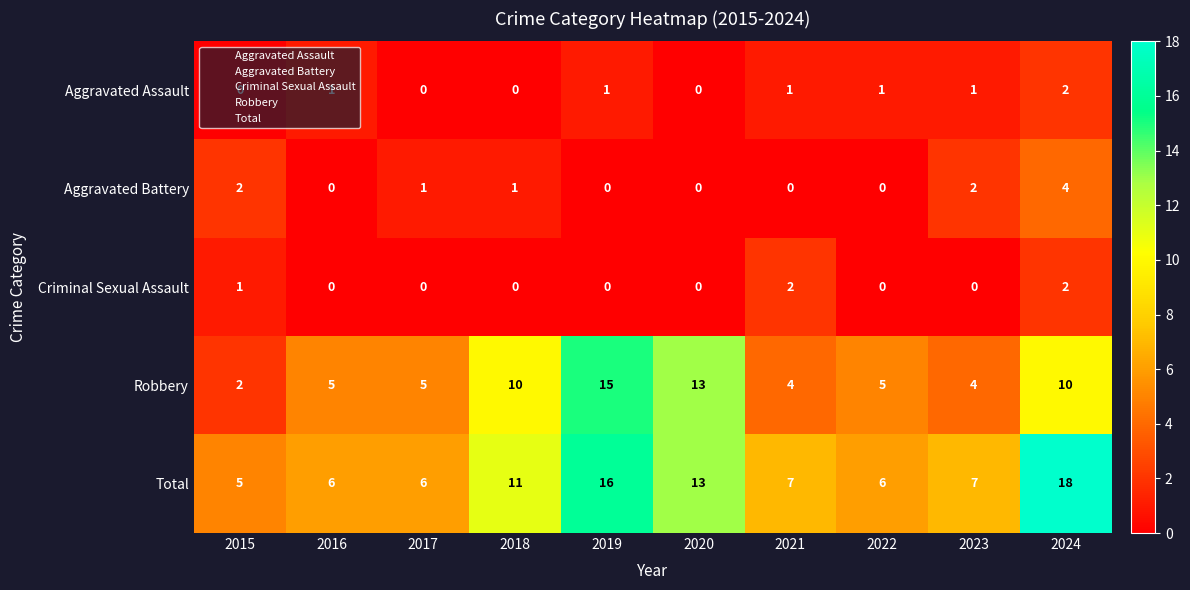

What is the spread (max minus min) of values at 2018?

11